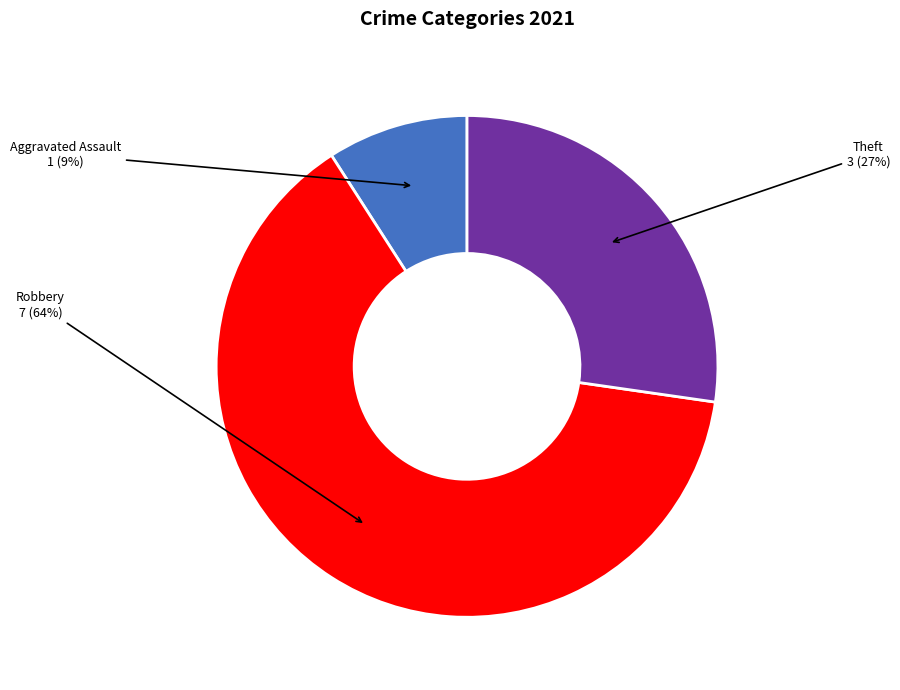

To the nearest percent, what portion does Theft represent?

27%